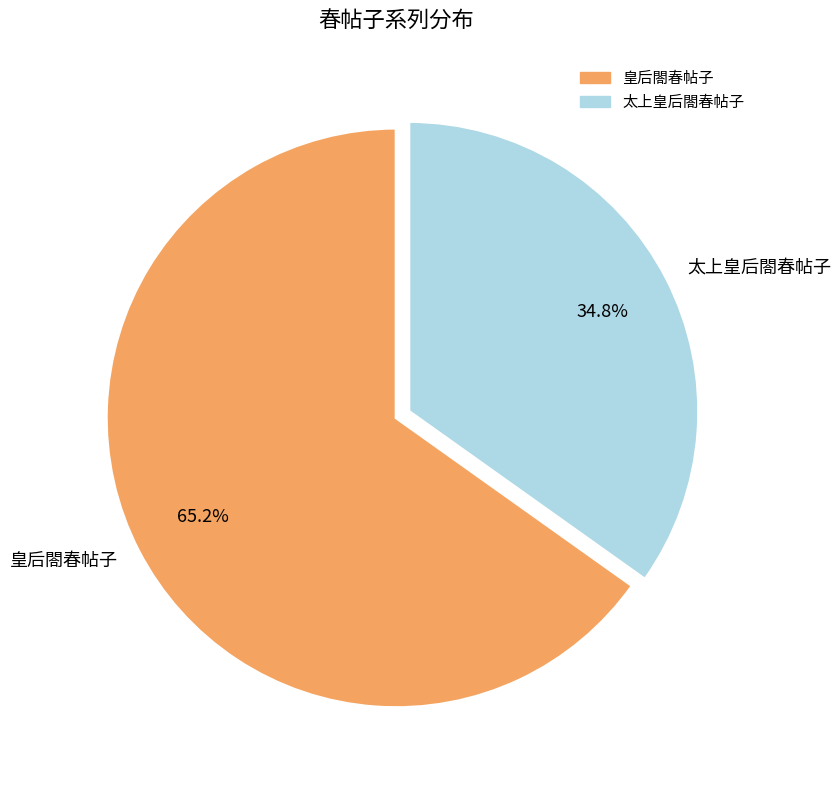

Combined, do 皇后閤春帖子 and 太上皇后閤春帖子 account for over 50%?

Yes